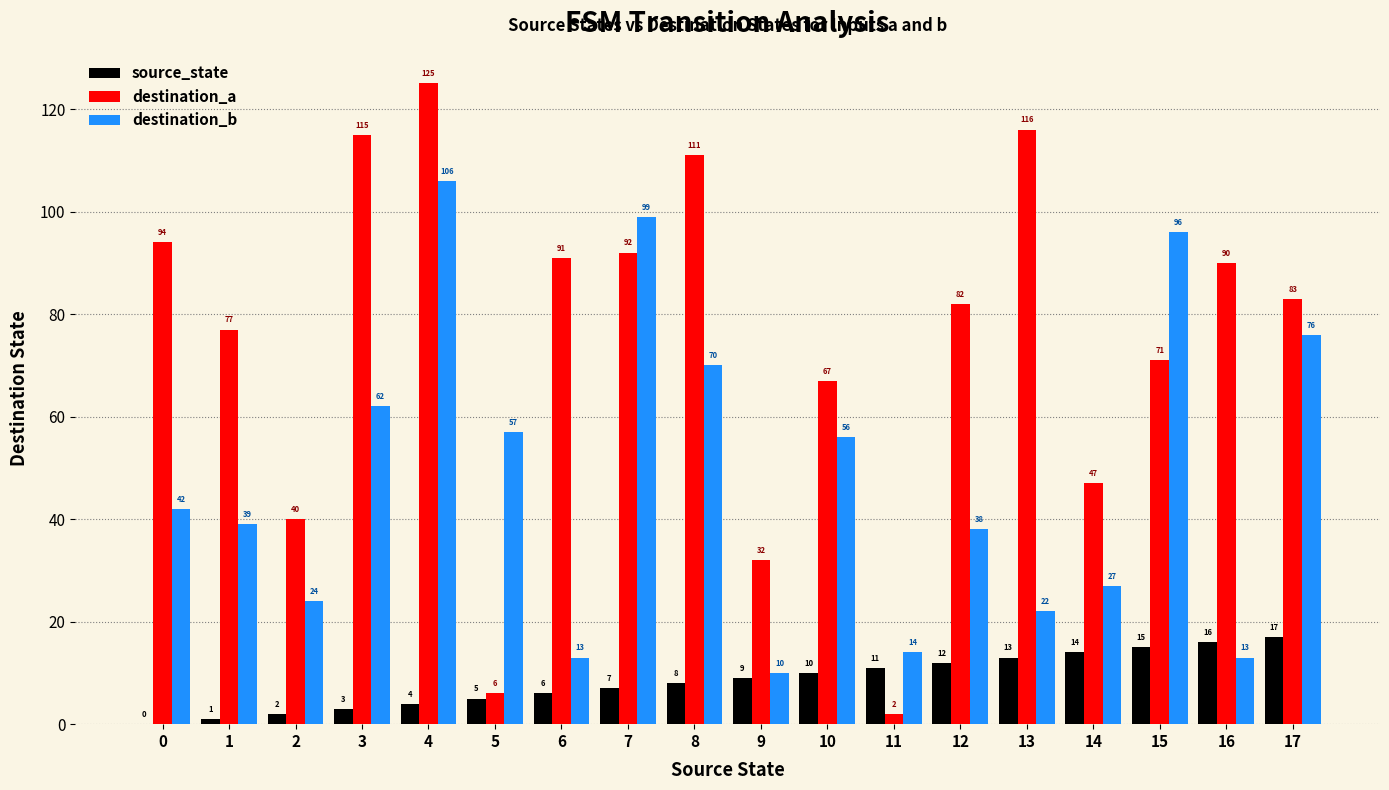

Which series has the largest total across all categories?

destination_a